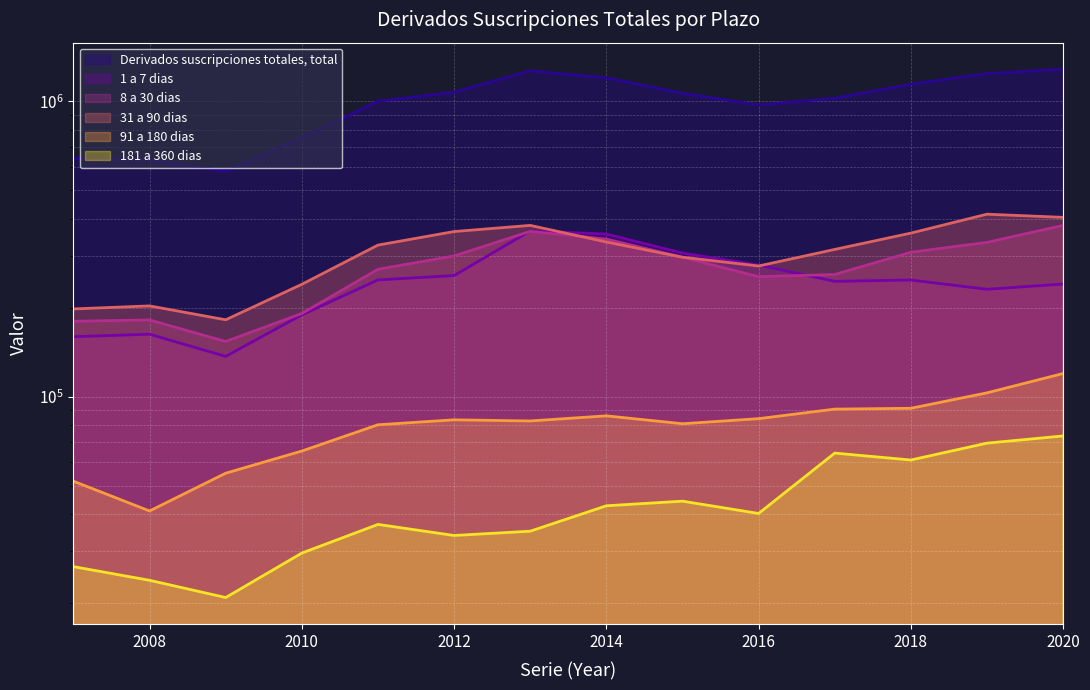

What is the average value of the 31 a 90 dias series?

306628